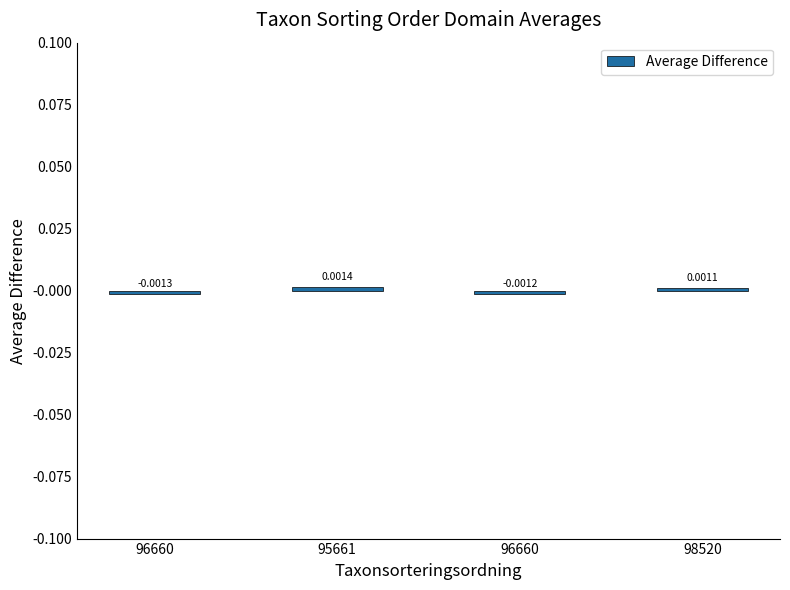

How many bars are there in total?

4